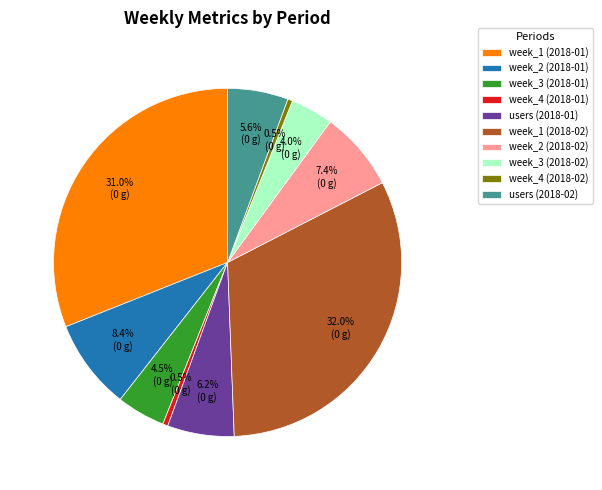

How much of the chart is everything except week_2 (2018-02)?

92.6%